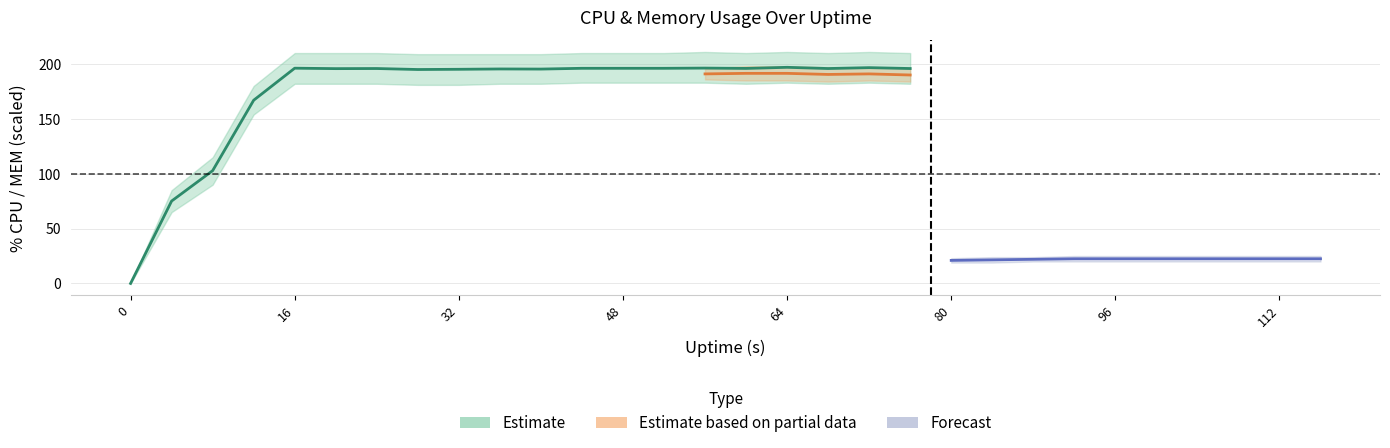

Is it true that %MEM equals 7.9 at 1?

False